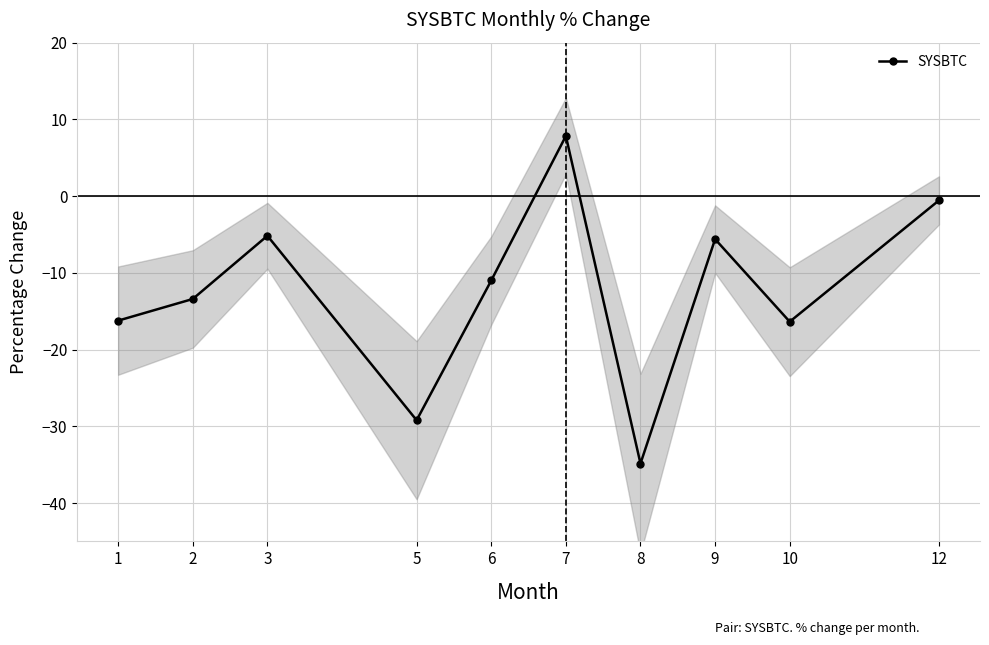

What is the maximum value shown in the chart?

7.8